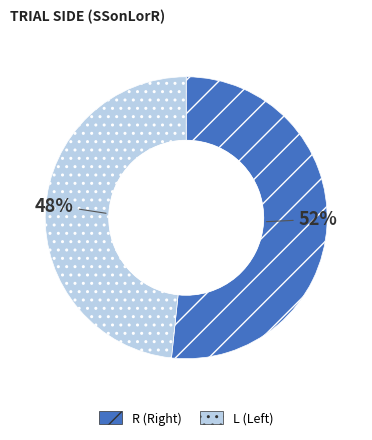

Do R and L together represent more than half of the pie?

Yes